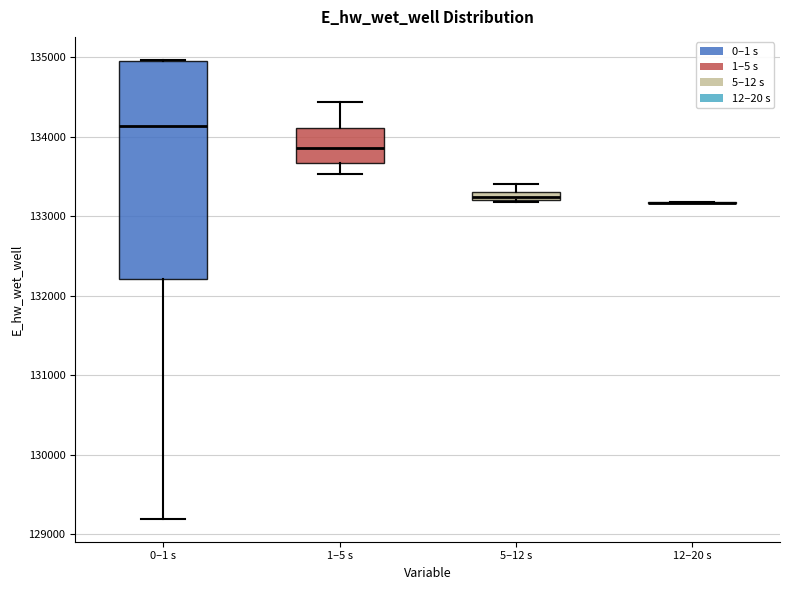

Where is the upper edge of the box for 1–5 s on the y-axis? The values are not printed on the chart, so give them approximately, as read against the axis.

134100